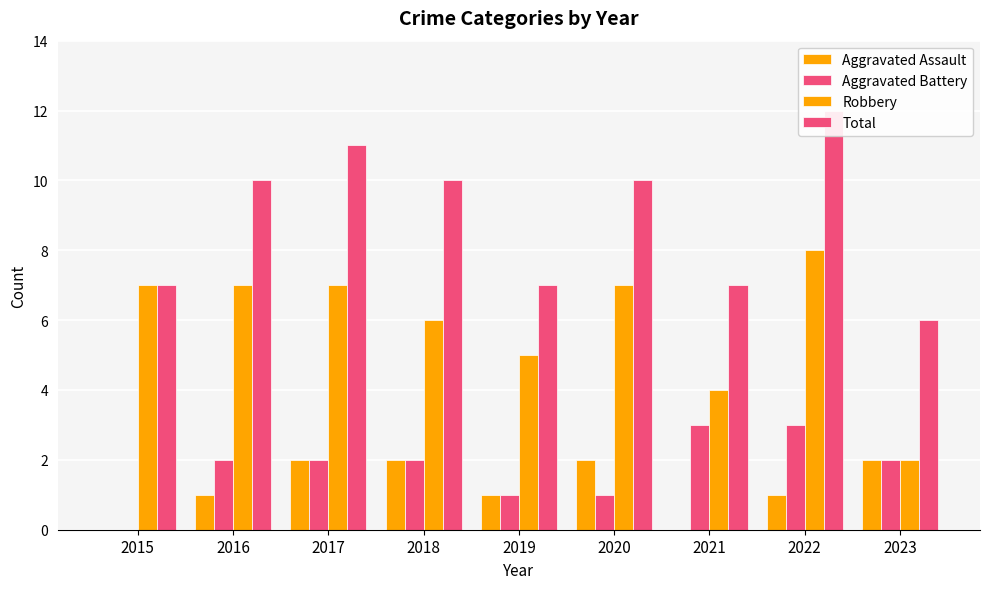

Rank the series at 2016 from lowest to highest value.

Aggravated Assault, Aggravated Battery, Robbery, Total